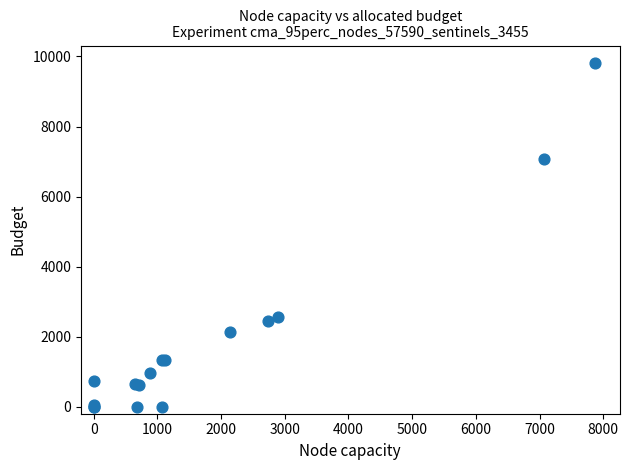

What Y value in the scatter plot is closest to 4911?

7071.5